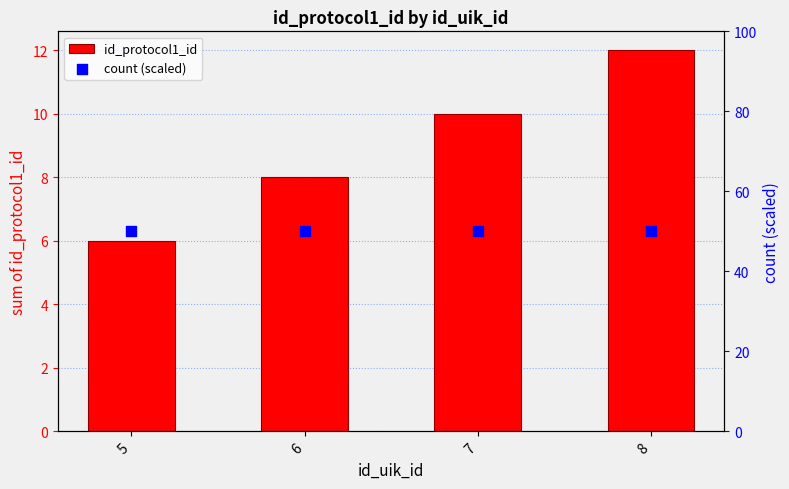

At which category is the sum across all series the highest?

8